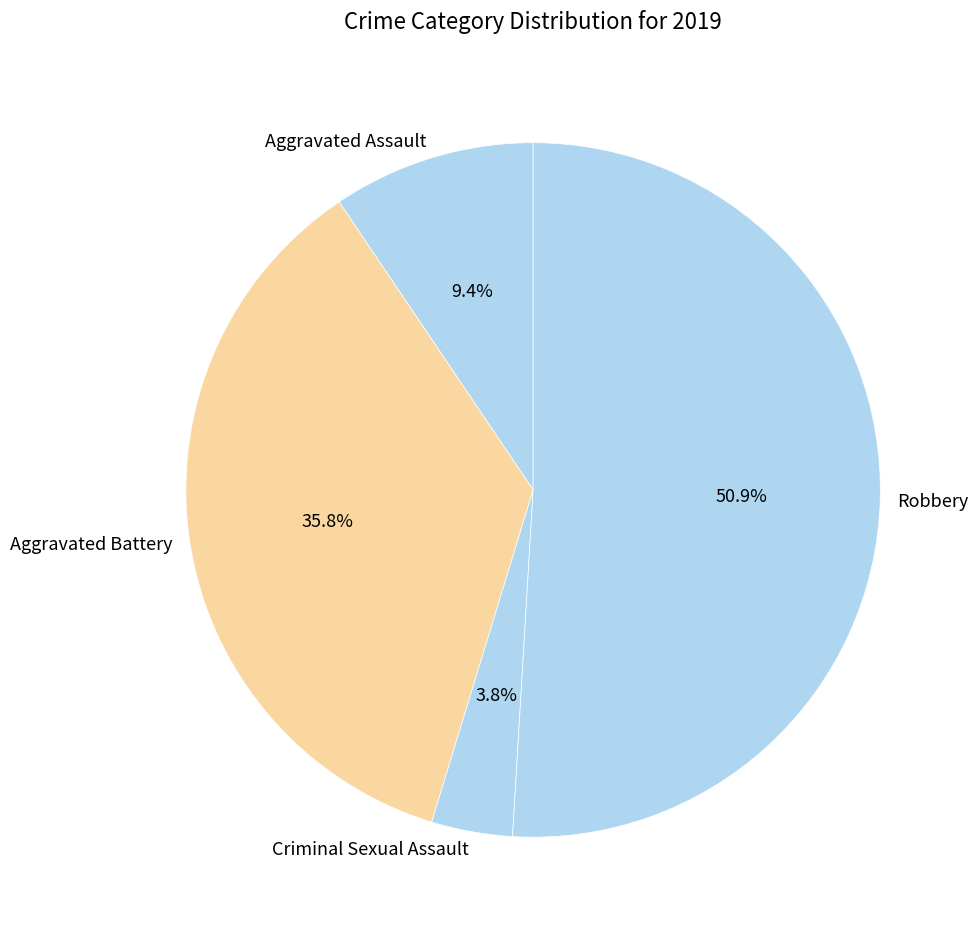

Which slice is the smallest?

Criminal Sexual Assault